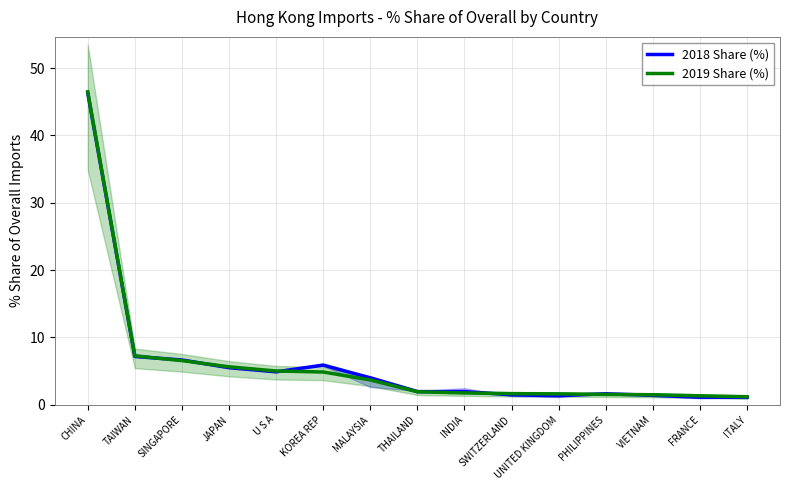

What is the difference between the 2018 Share (%) values at FRANCE and U S A?

3.8